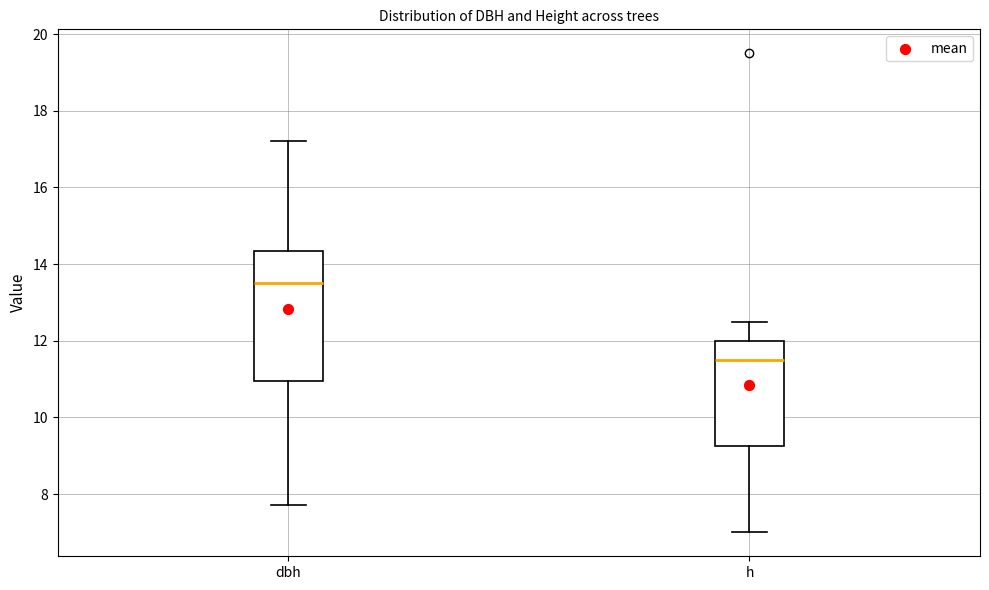

Which box has the highest median line?

dbh